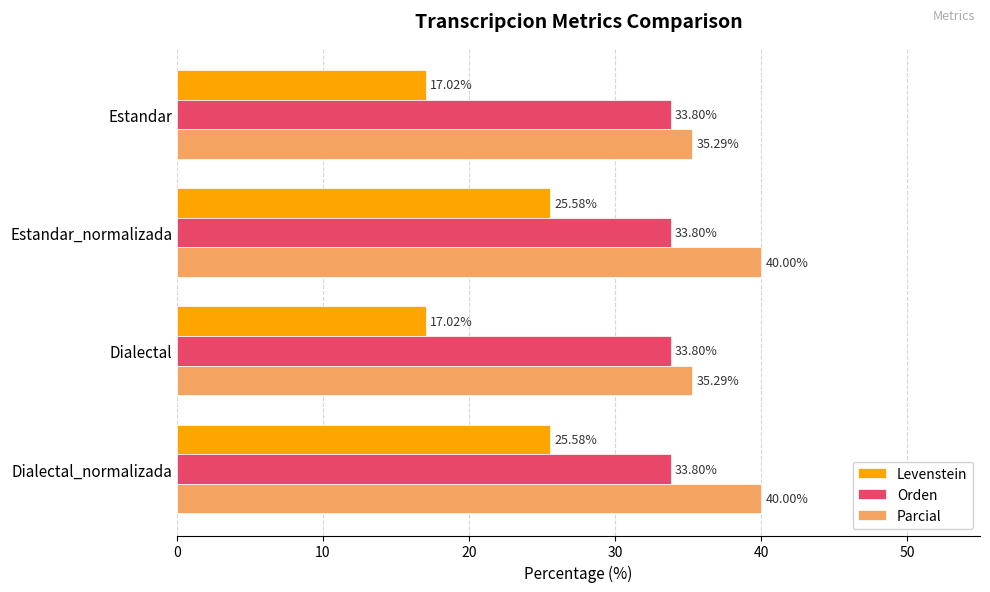

Rank the series by their maximum value, from highest to lowest.

Parcial, Orden, Levenstein